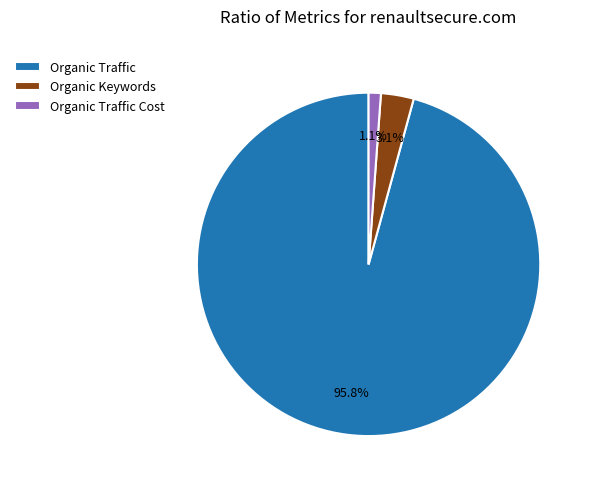

Combined, what portion of the pie is Organic Traffic Cost and Organic Traffic?

96.9%